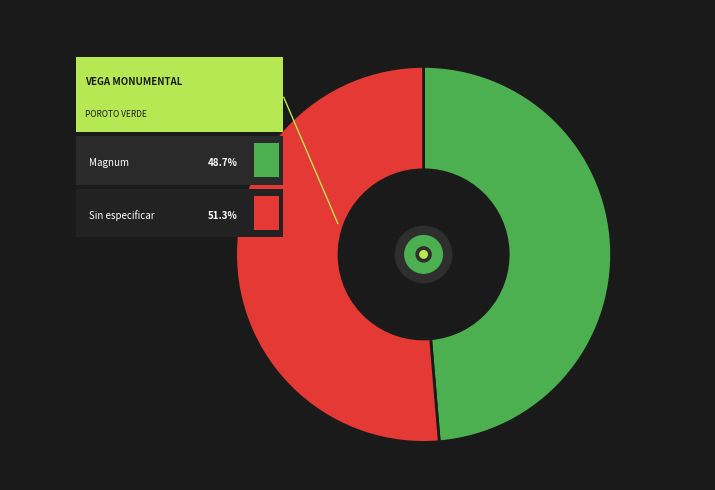

How many slices are in this pie chart?

2